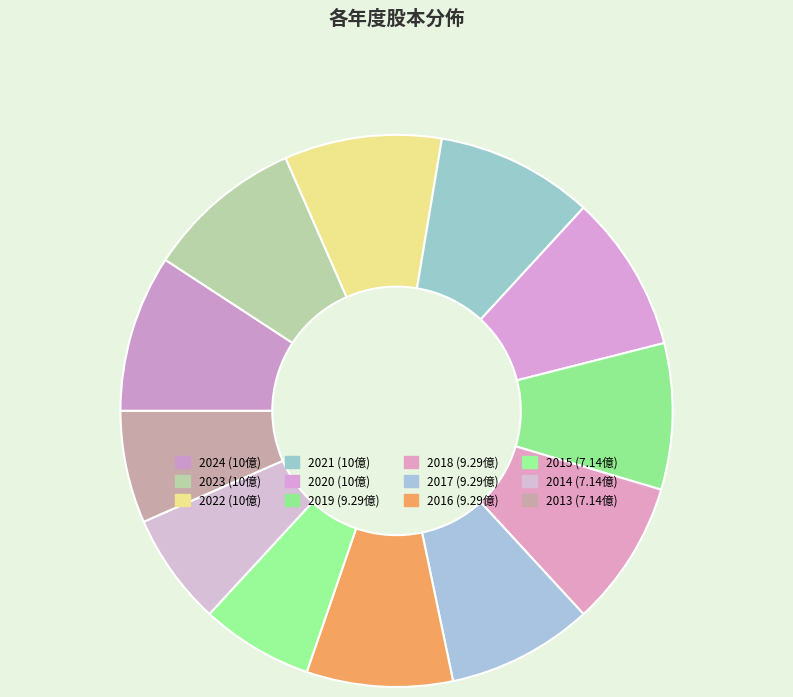

Which slice is the largest?

2024